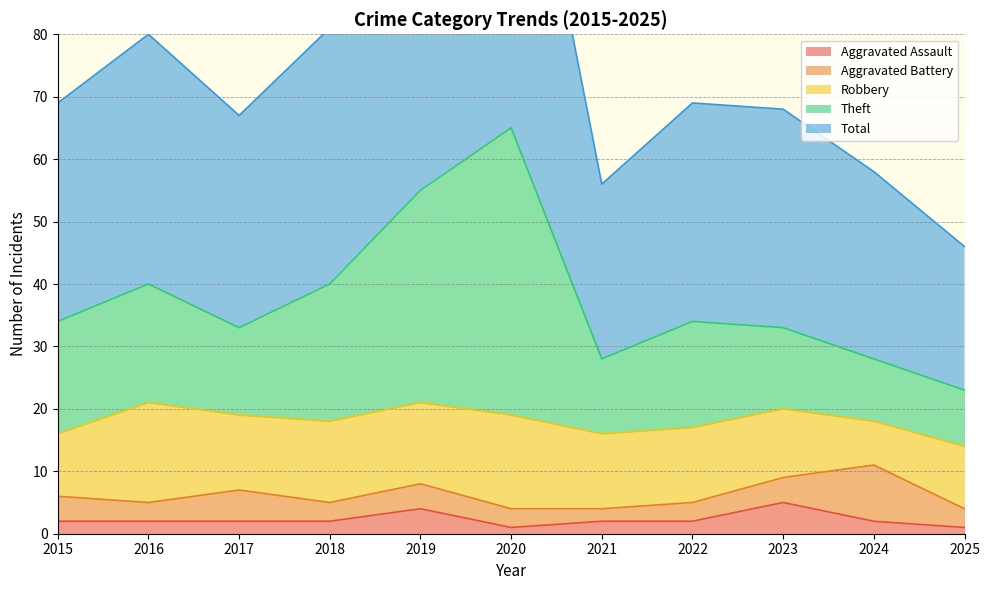

The Aggravated Assault series shows 2 at 2016. True or false?

True